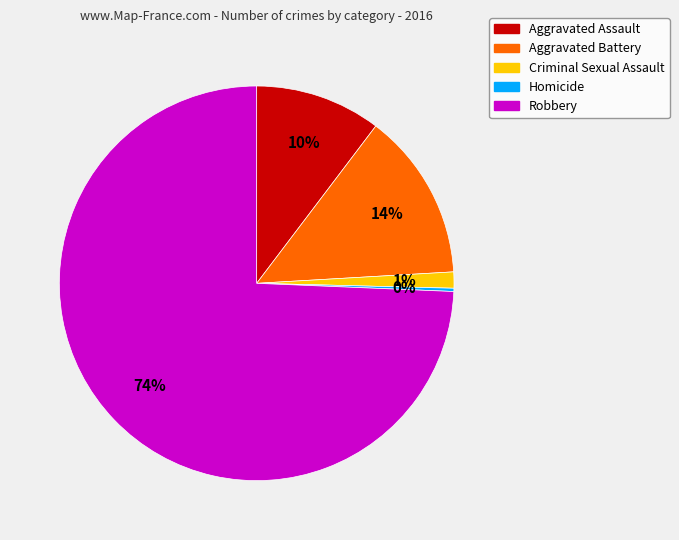

Is it true that Robbery is 89% of the pie?

False